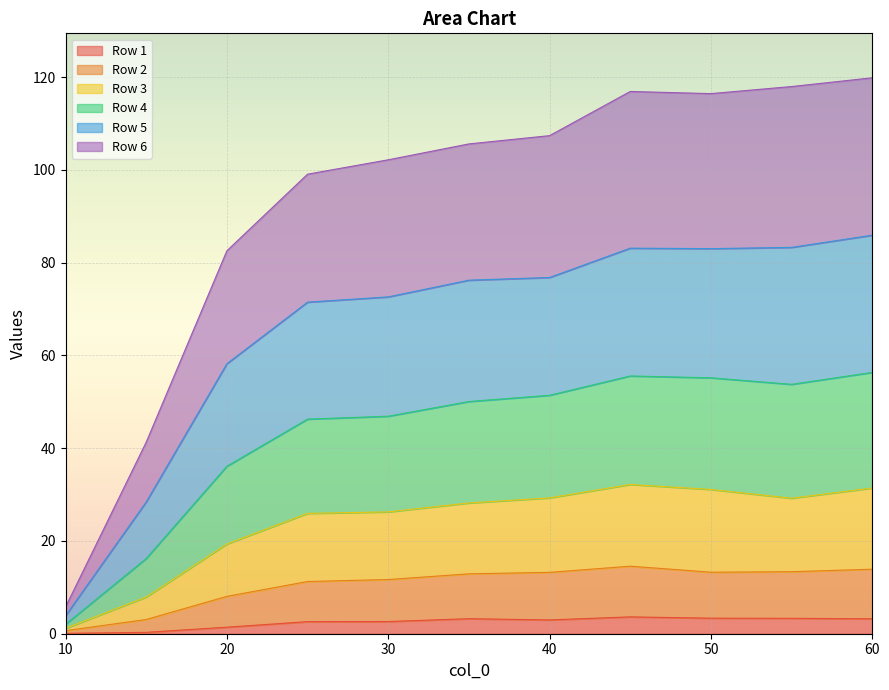

What is the total value across all series at 40?

107.4